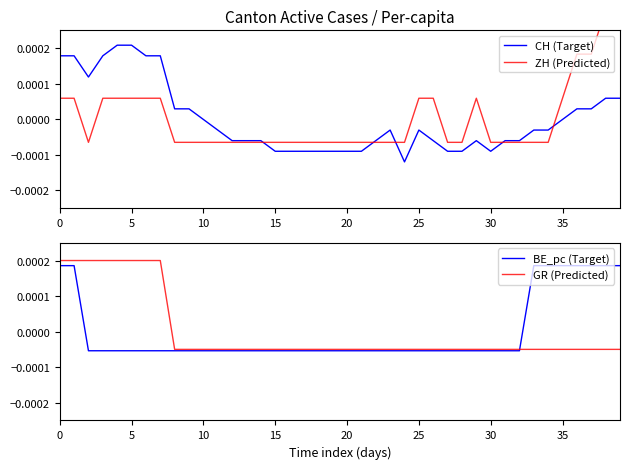

What is the label of the 32nd point from the left?

31